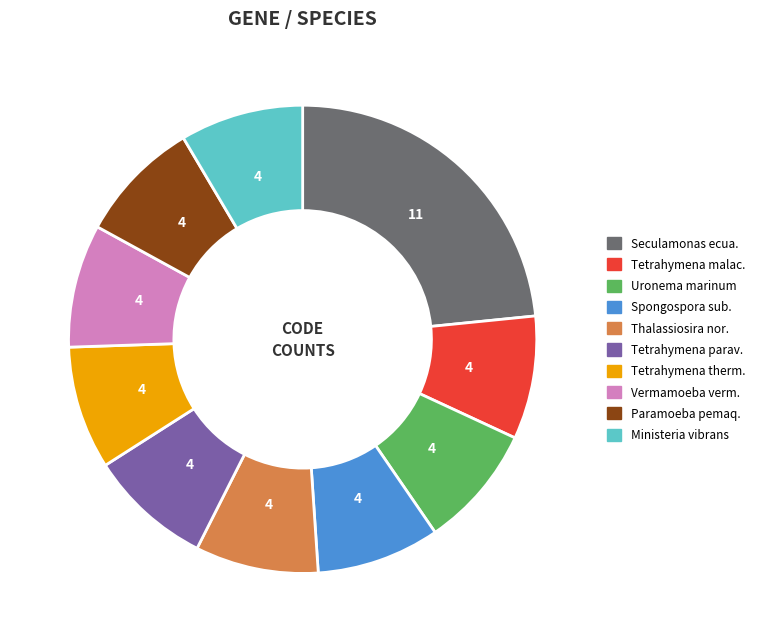

Is there any slice that represents more than half of the pie?

No